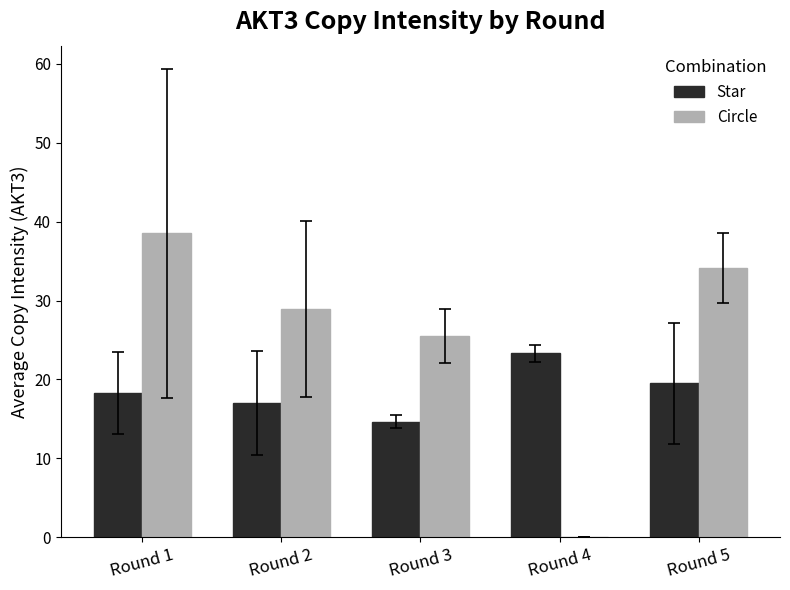

Are the bars horizontal?

No